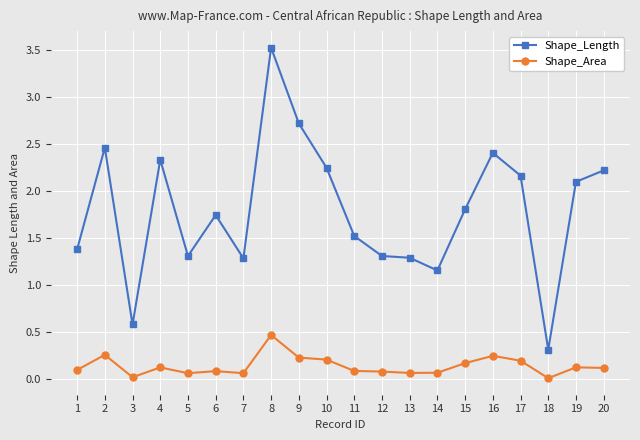

Rank the series by their average value, from highest to lowest.

Shape_Length, Shape_Area